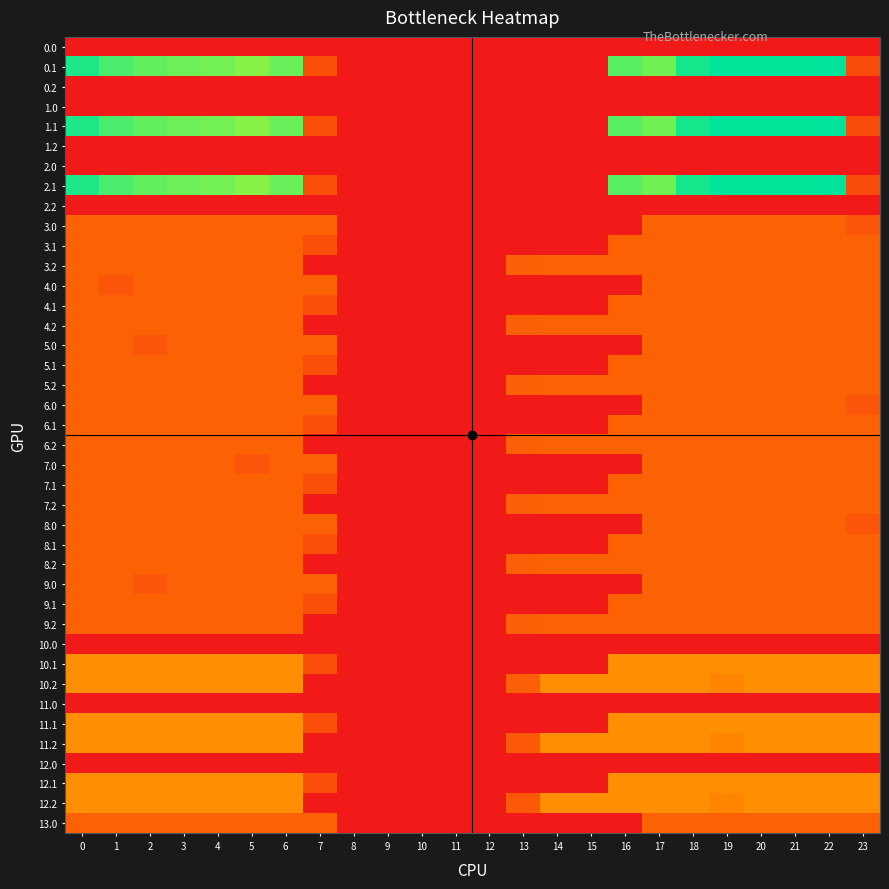

Between 3 and 15, which is larger?

3